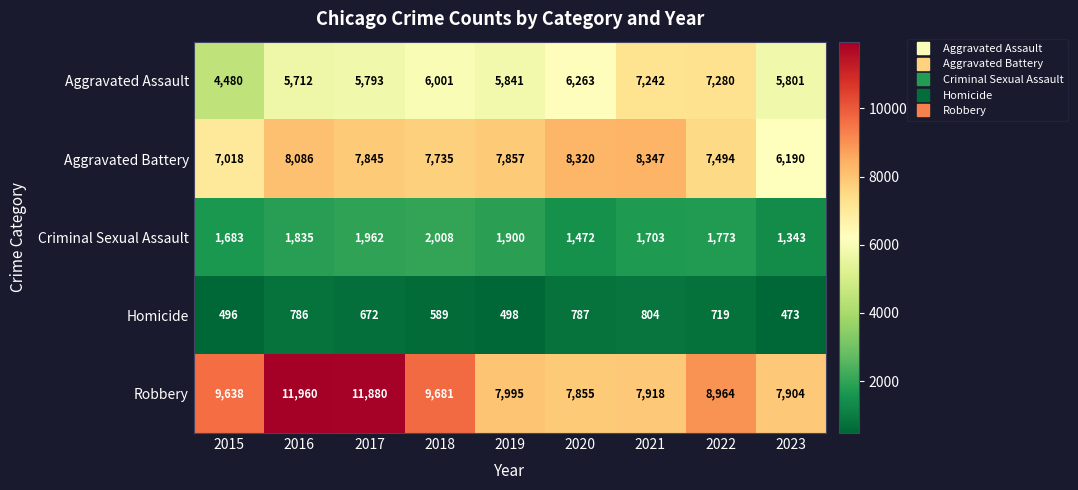

At which label does Homicide first exceed 672?

2016